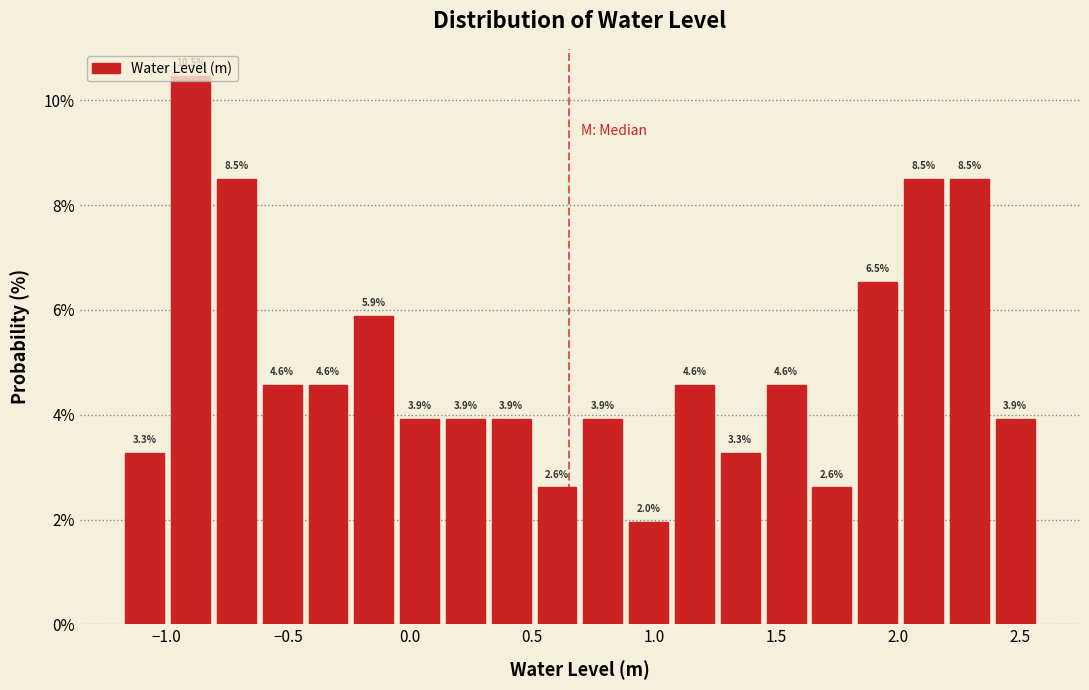

Around what value on the x-axis is the tallest bar? Give the approximate position of its centre, as read against the axis.

-0.90